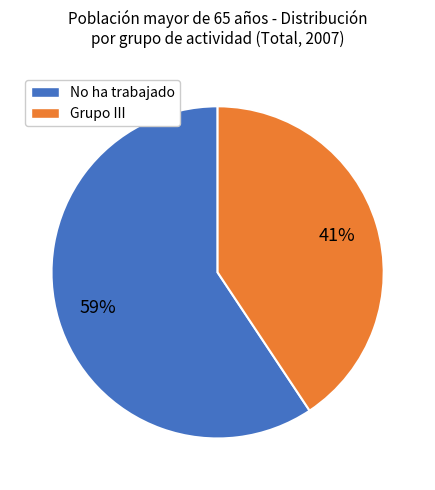

Is there a majority slice in this chart?

Yes